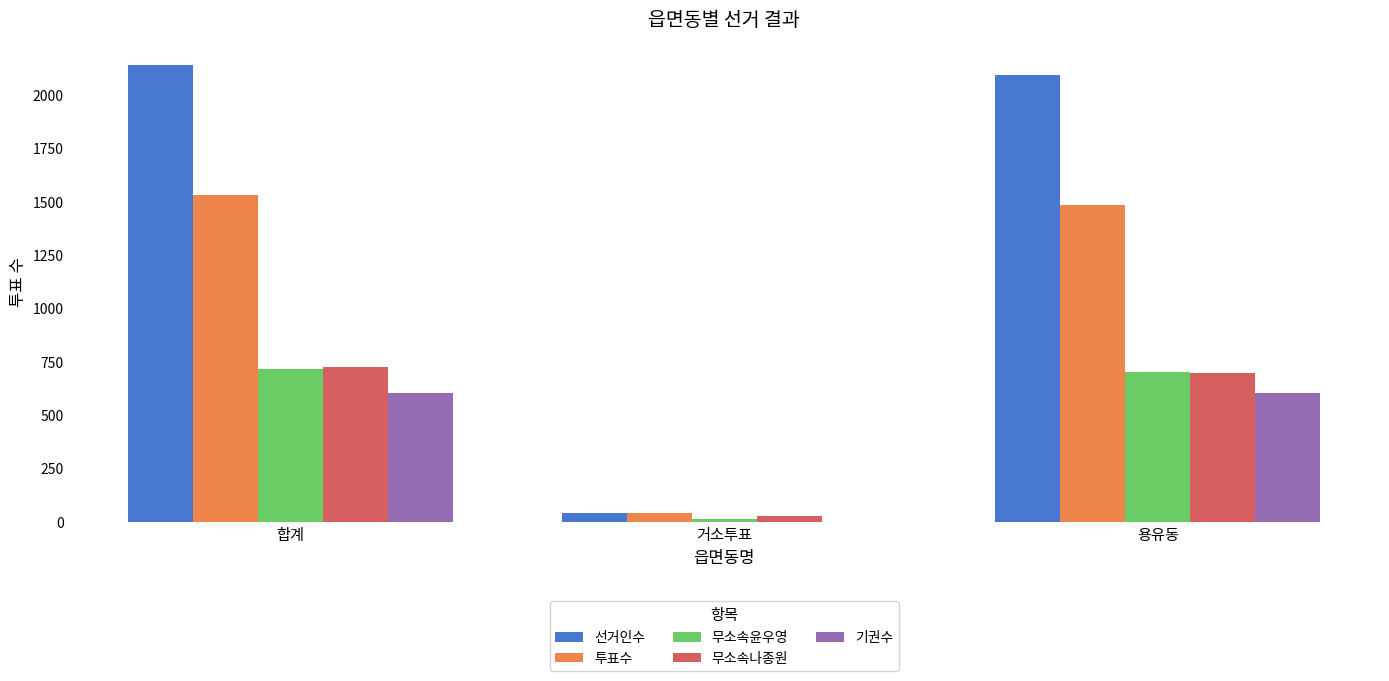

Are the bars grouped side by side (vs. stacked)?

Yes